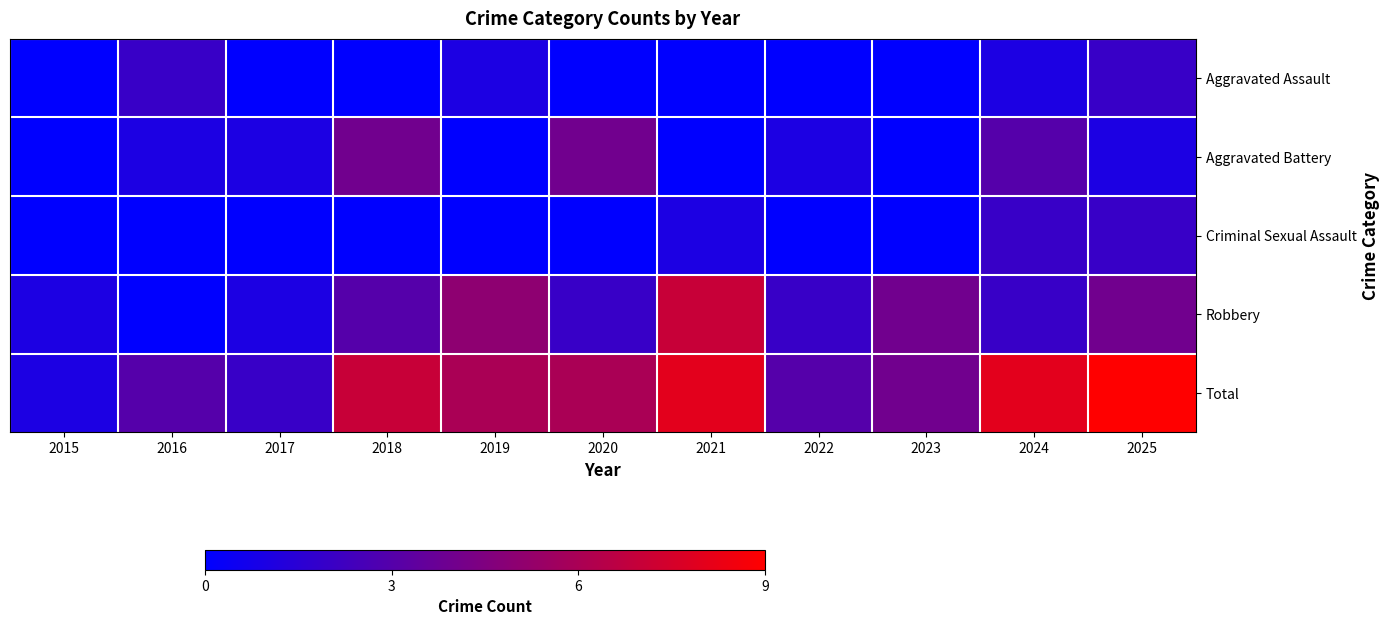

Reading left to right, list all the values displayed in this chart.

Aggravated Assault: 2015=0	2016=2	2017=0	2018=0	2019=1	2020=0	2021=0	2022=0	2023=0	2024=1	2025=2
Aggravated Battery: 2015=0	2016=1	2017=1	2018=4	2019=0	2020=4	2021=0	2022=1	2023=0	2024=3	2025=1
Criminal Sexual Assault: 2015=0	2016=0	2017=0	2018=0	2019=0	2020=0	2021=1	2022=0	2023=0	2024=2	2025=2
Robbery: 2015=1	2016=0	2017=1	2018=3	2019=5	2020=2	2021=7	2022=2	2023=4	2024=2	2025=4
Total: 2015=1	2016=3	2017=2	2018=7	2019=6	2020=6	2021=8	2022=3	2023=4	2024=8	2025=9